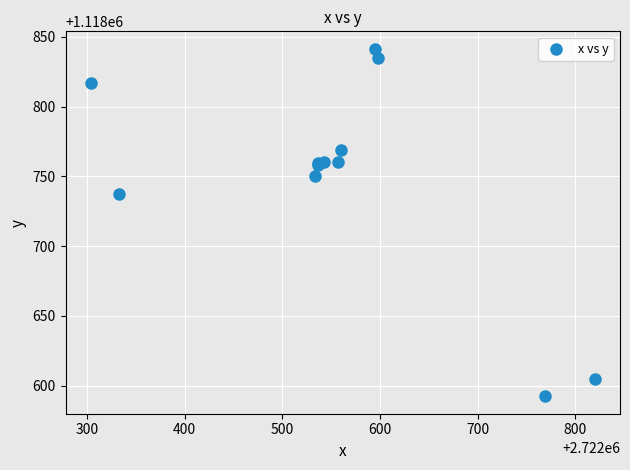

What Y value in the scatter plot is closest to 1118716?

1118737.4